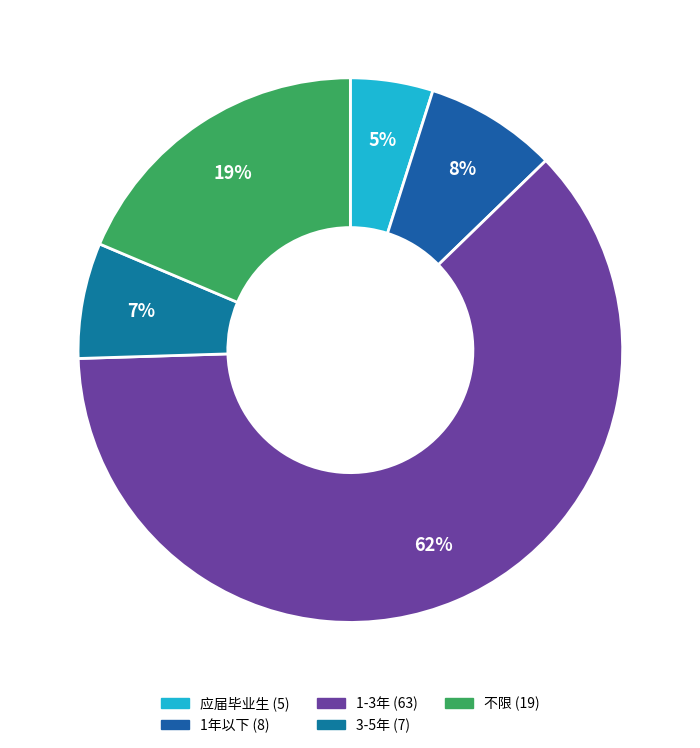

Rank the categories by value from highest to lowest.

1-3年, 不限, 1年以下, 3-5年, 应届毕业生